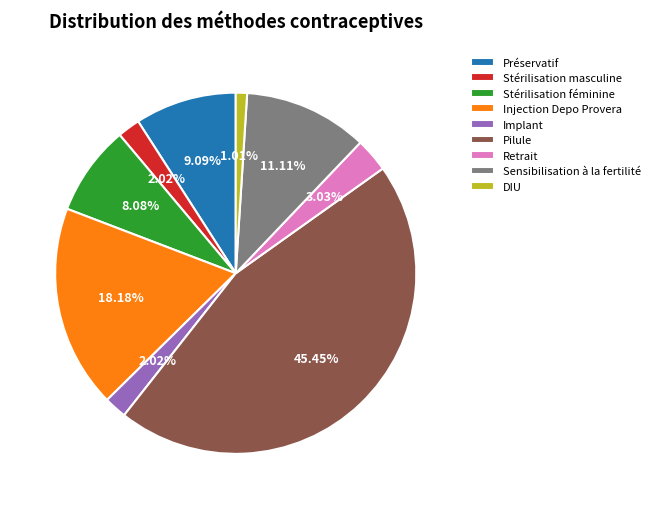

To the nearest percent, what is the difference between the Sensibilisation à la fertilité and Retrait slice percentages?

8%